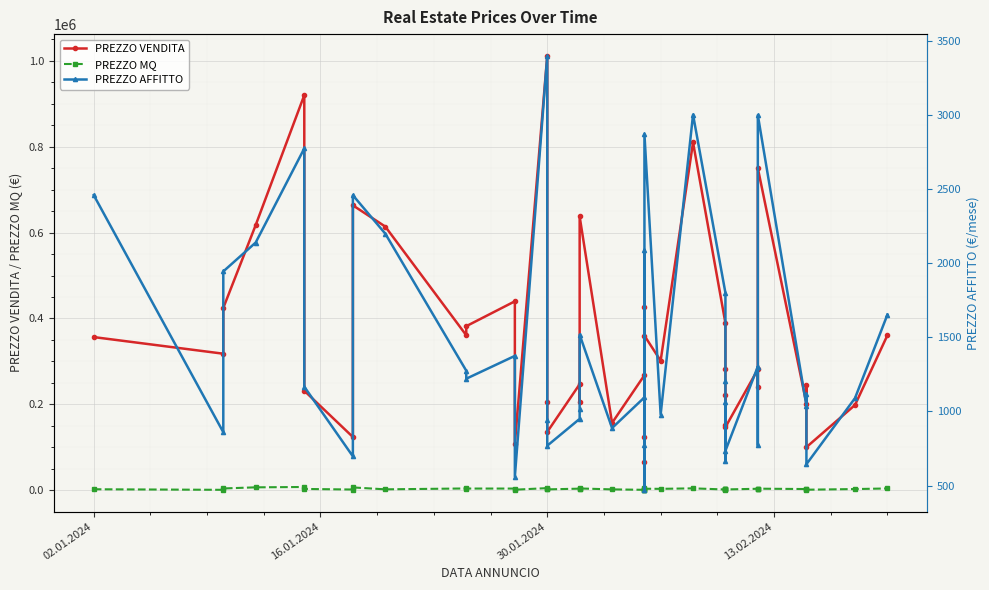

Which series has the largest total across all categories?

PREZZO VENDITA